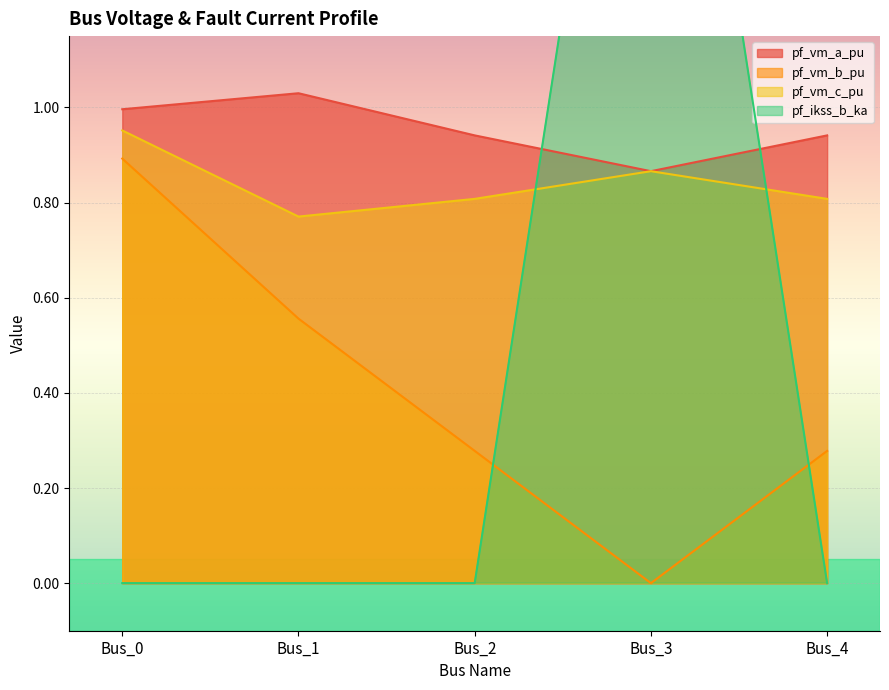

What is the difference between the maximum and second lowest values in the pf_ikss_b_ka series?

2.4